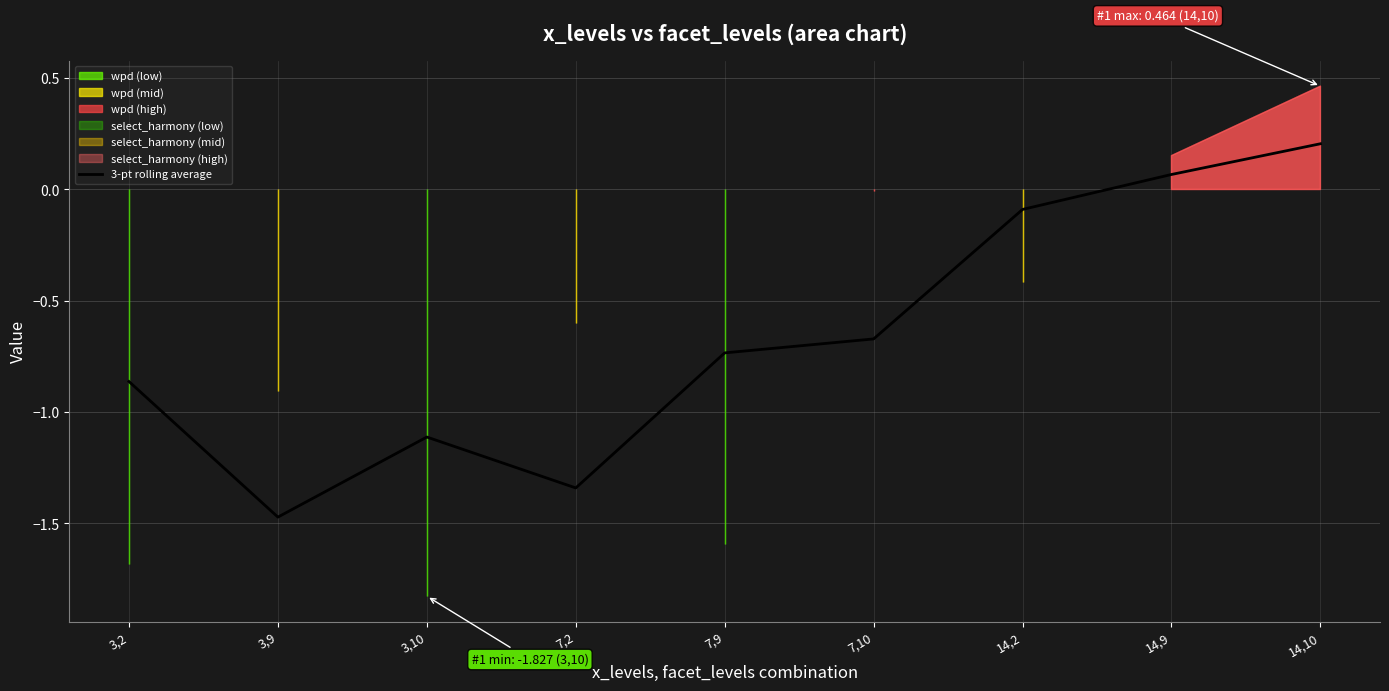

What is the value of the 6th point from the left?

-0.7